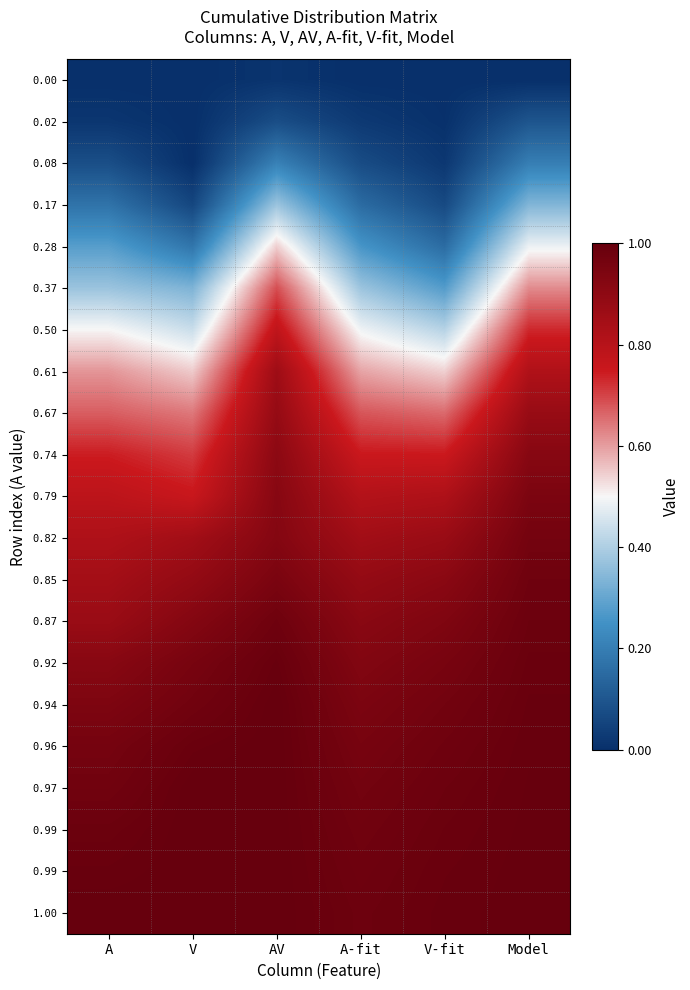

How many distinct data groups are displayed?

21